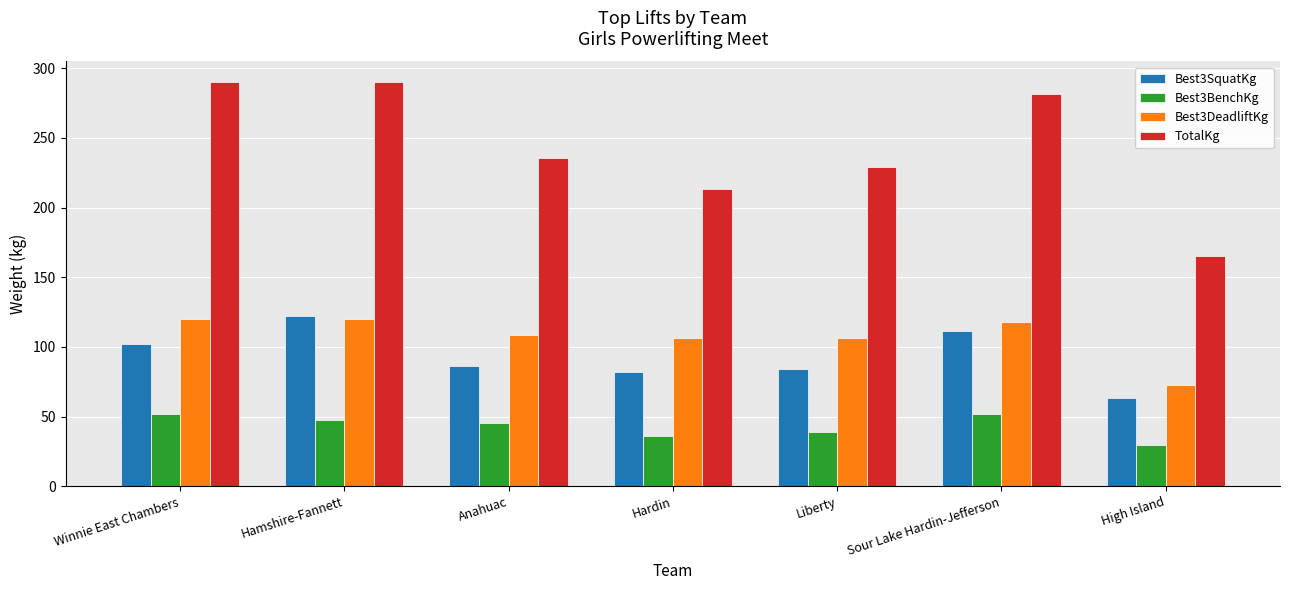

The Best3DeadliftKg series shows 62.7 at Anahuac. True or false?

False